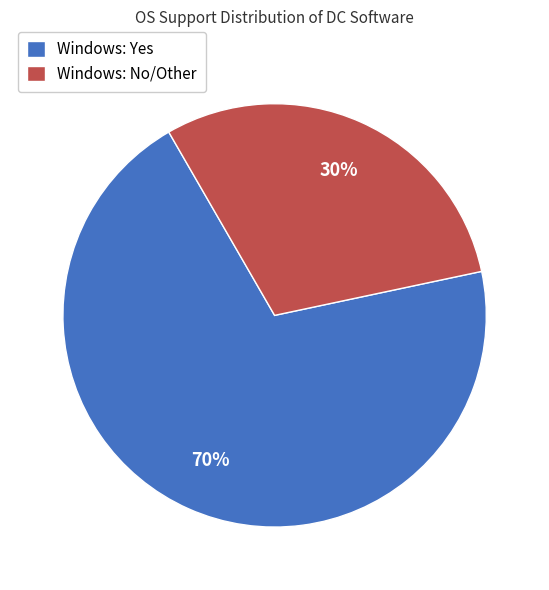

Which category has the smallest portion of the pie?

Windows: No/Other